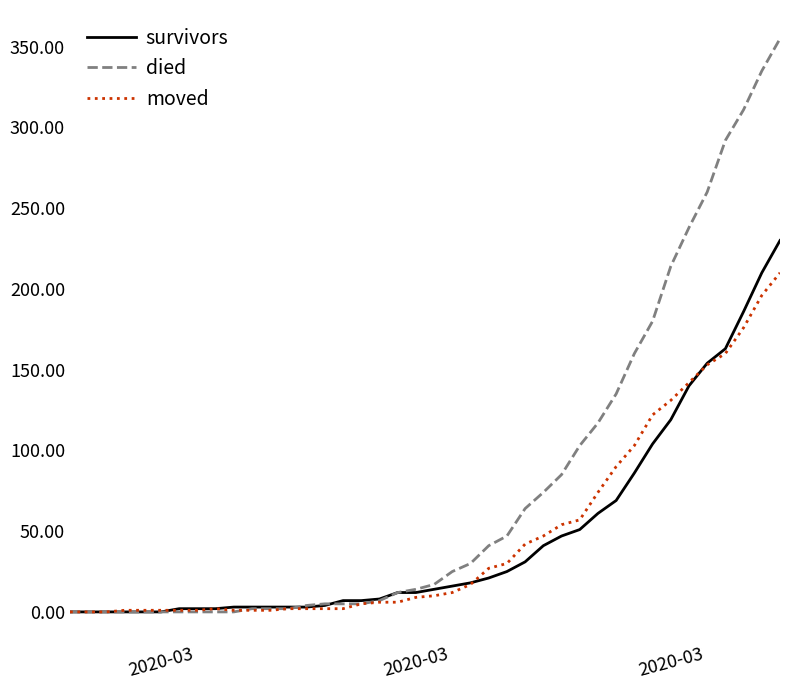

Rank the series by their maximum value, from lowest to highest.

moved, survivors, died